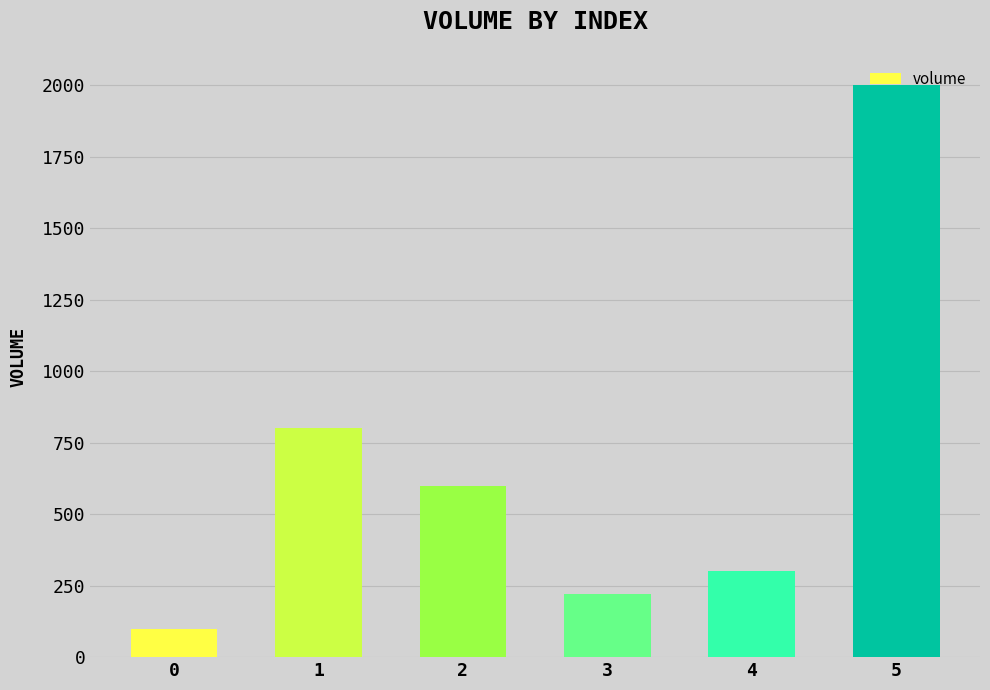

How many distinct data groups are displayed?

1